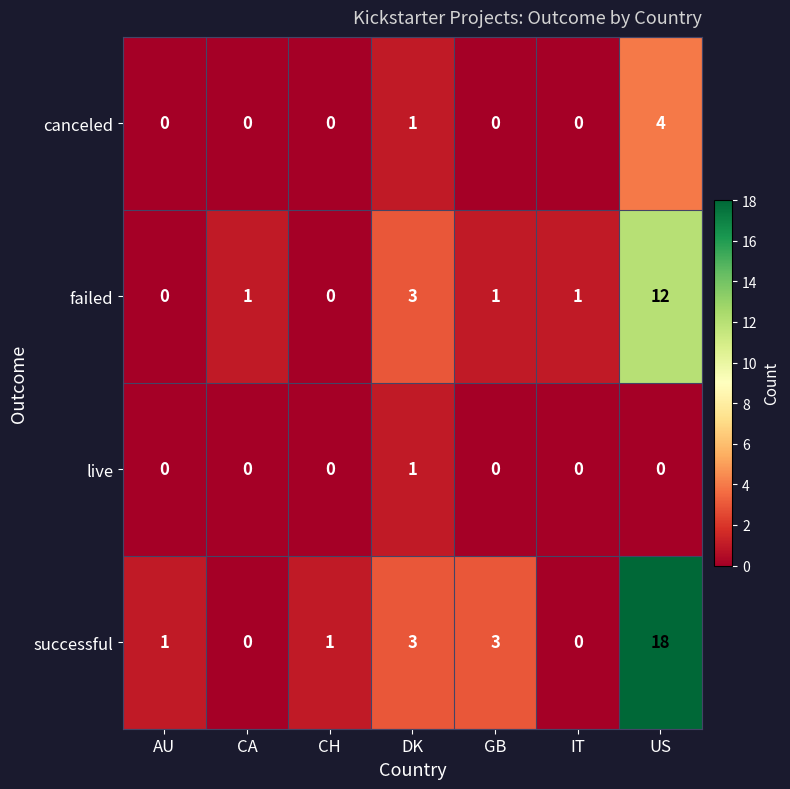

Reading left to right, list all the values displayed in this chart.

canceled: AU=0	CA=0	CH=0	DK=1	GB=0	IT=0	US=4
failed: AU=0	CA=1	CH=0	DK=3	GB=1	IT=1	US=12
live: AU=0	CA=0	CH=0	DK=1	GB=0	IT=0	US=0
successful: AU=1	CA=0	CH=1	DK=3	GB=3	IT=0	US=18